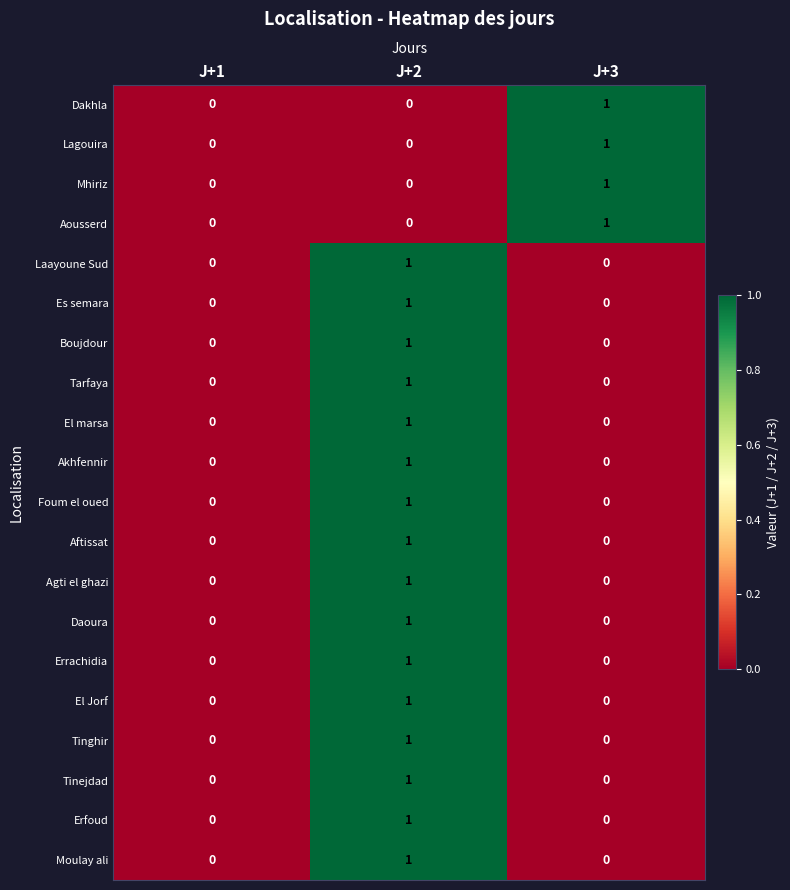

The value of Mhiriz at J+2 is 0. True or false?

True